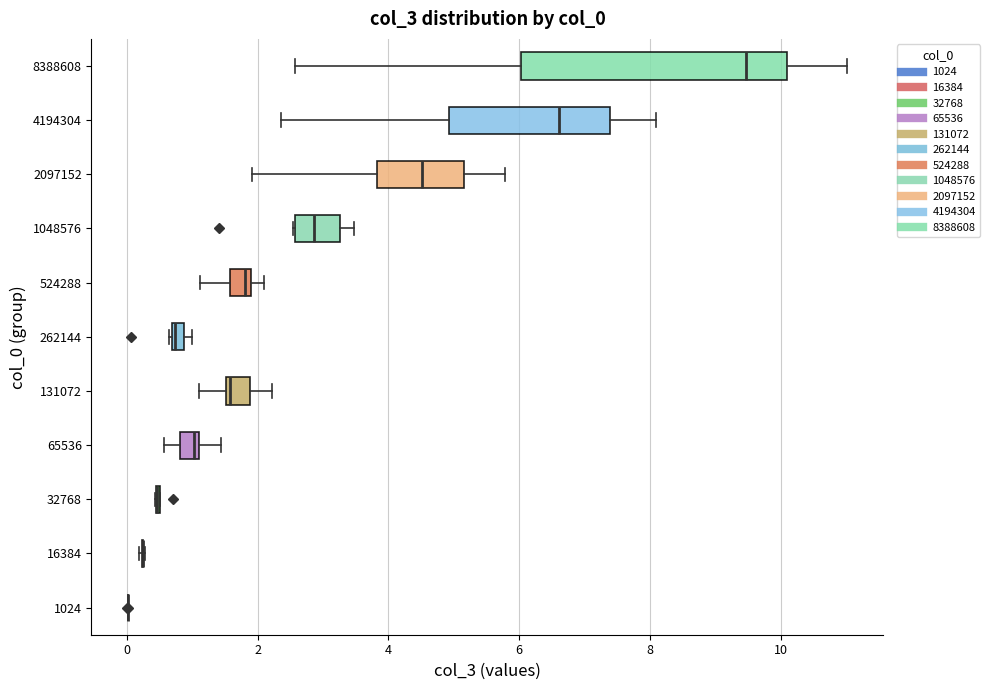

Where is the left edge of the box at y = 2097152 on the x-axis? The values are not printed on the chart, so give them approximately, as read against the axis.

3.8